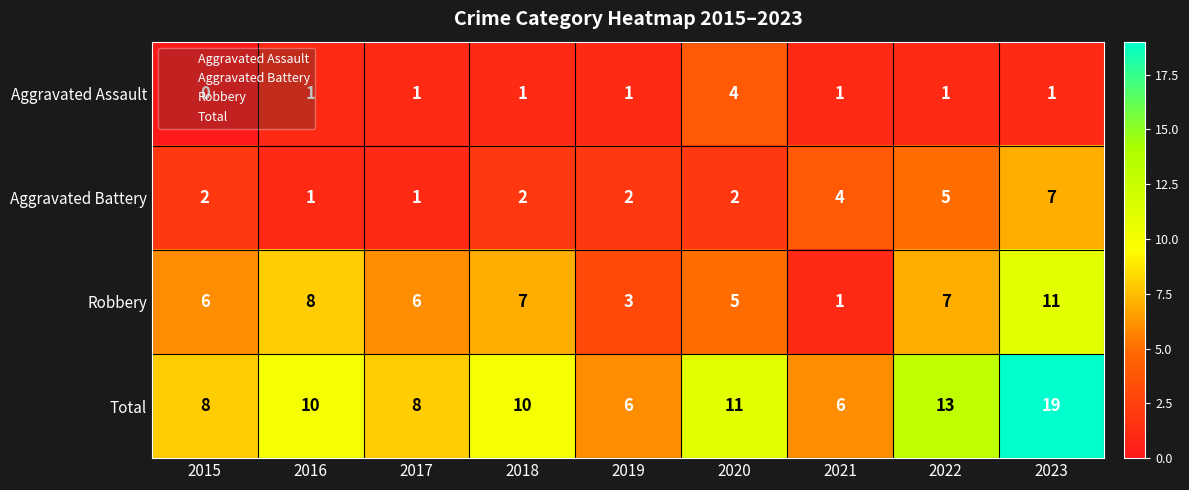

What is the difference between the Robbery values at 2023 and 2019?

8